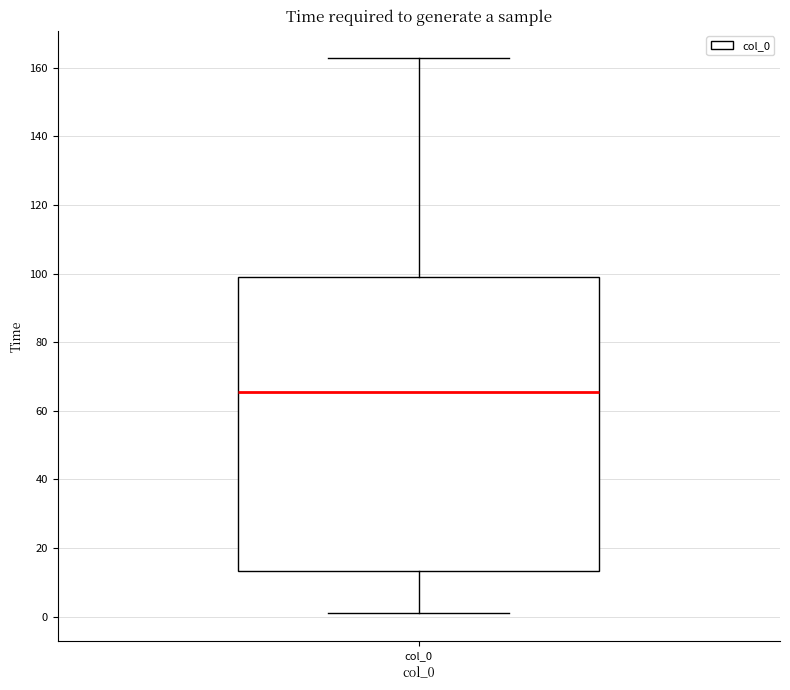

Read this box plot against the y-axis: the position of the median line, the range covered by the box, and the ends of both whiskers. The values are not printed on the chart, so give them approximately, as read against the axis.

median 66, box 14 to 100, whiskers 0 to 162